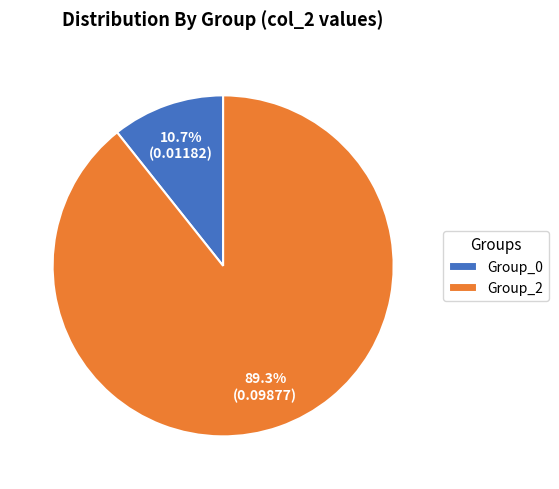

Which category has the smallest portion of the pie?

Group_0